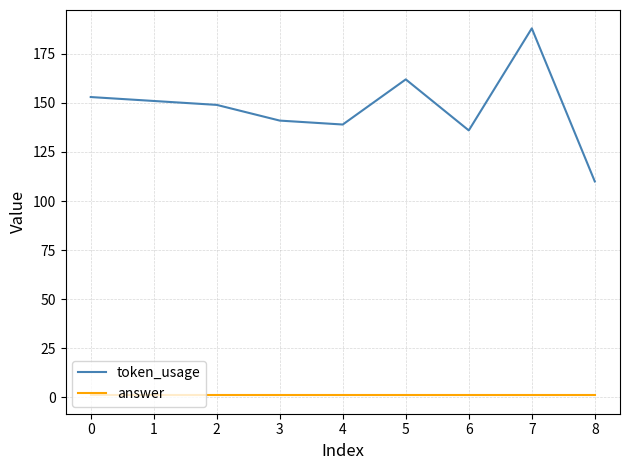

True or false: answer and token_usage intersect in this chart.

False